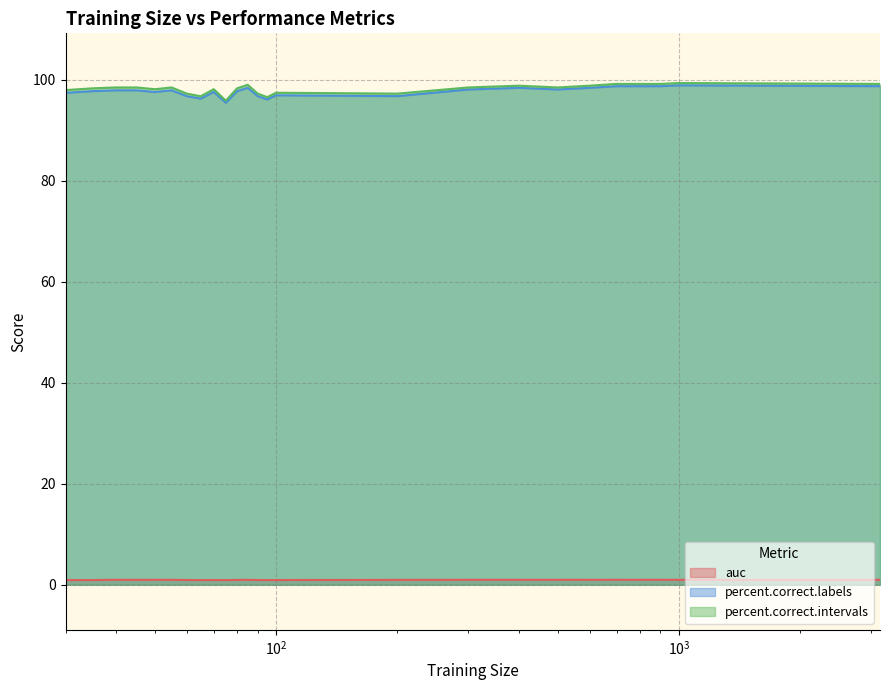

Does the chart display data point markers on the line(s)?

No